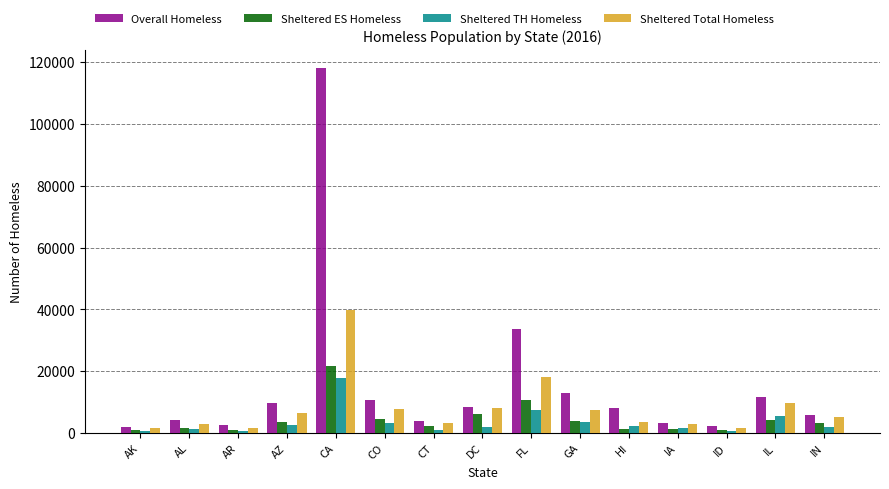

Read the Overall Homeless value at IN.

5798